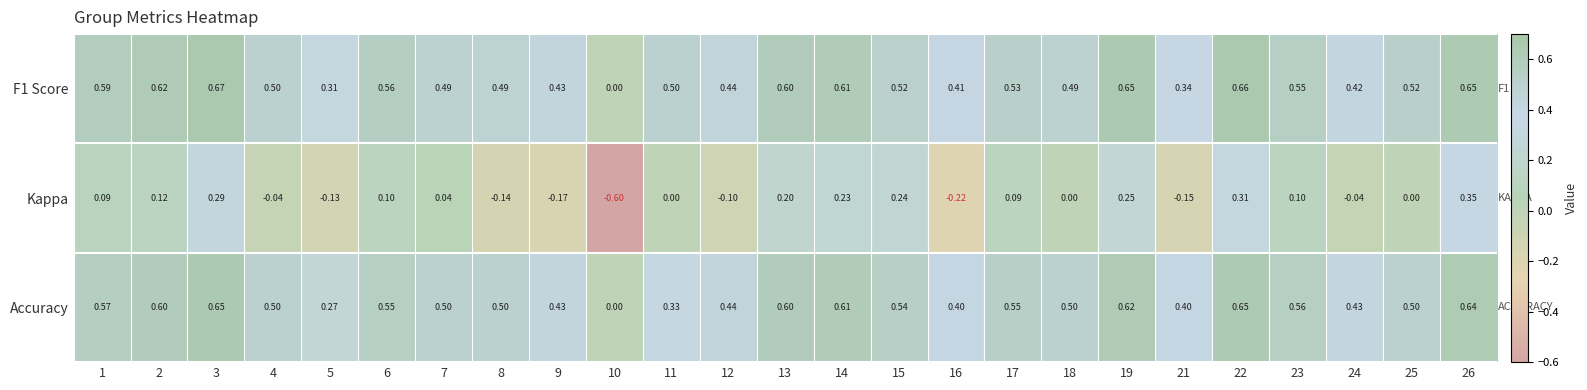

Is the value of Accuracy at 21 greater than the value of F1 Score at 18?

No